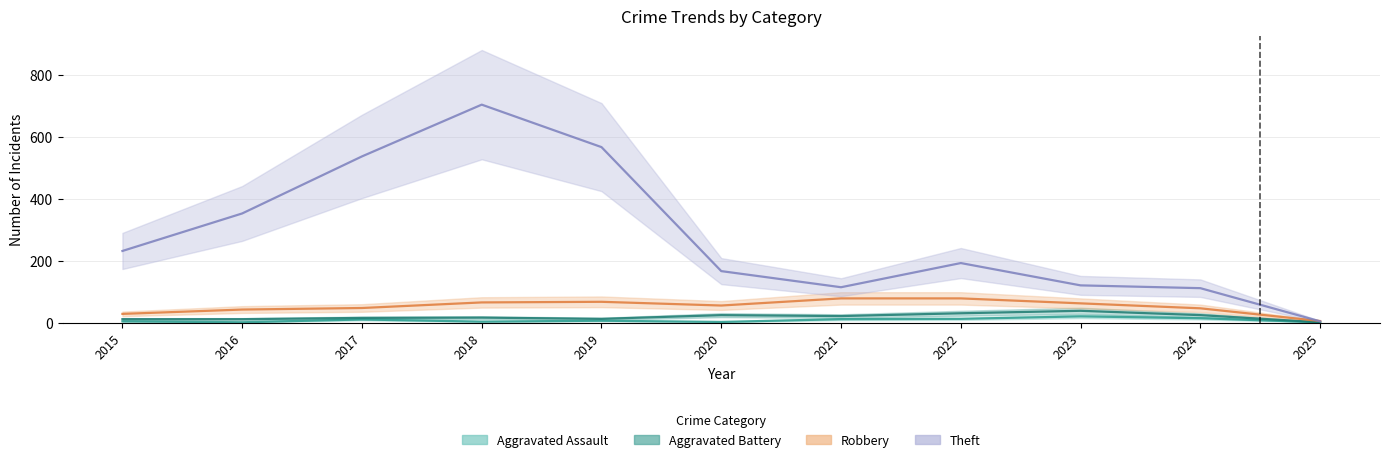

Reading right to left, extract all data points from this chart.

Aggravated Assault: 3	16	22	14	13	4	8	5	12	3	6
Aggravated Battery: 3	26	40	32	23	26	14	18	17	13	13
Robbery: 7	48	64	80	80	57	69	67	49	44	30
Theft: 6	113	122	194	116	168	568	705	538	354	233